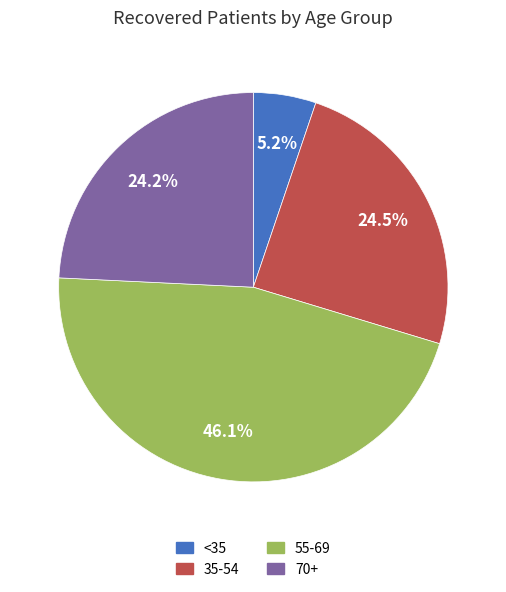

Combined, what portion of the pie is 70+ and 35-54?

48.7%